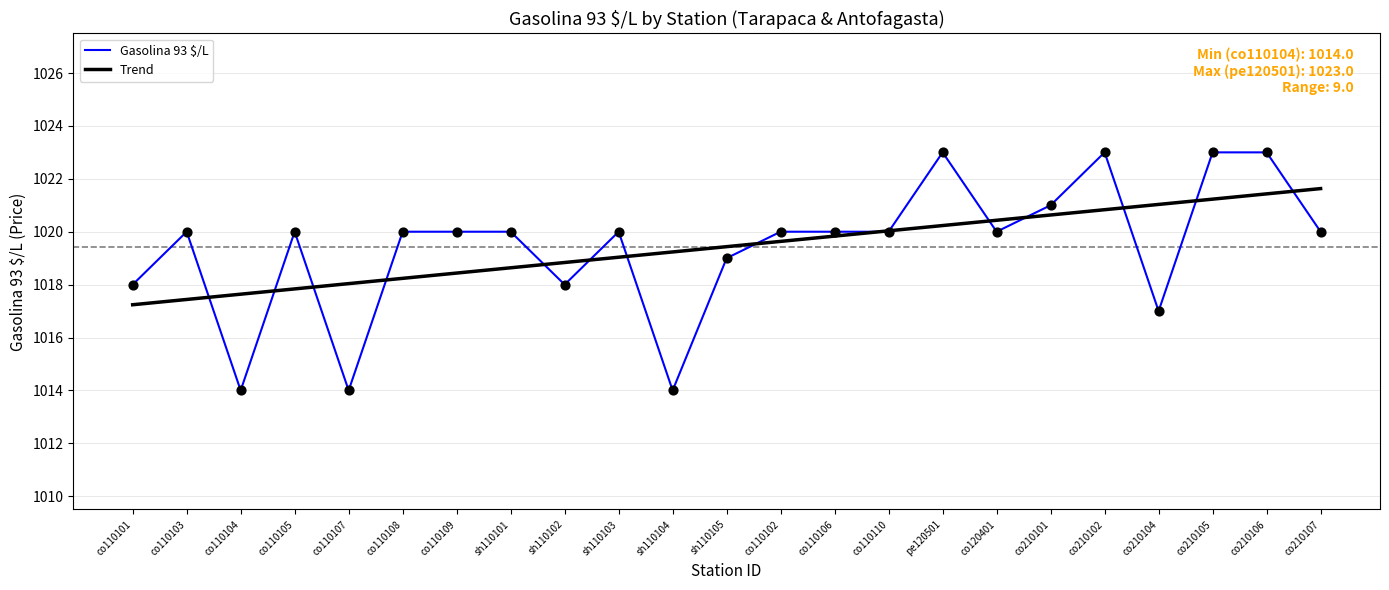

What is the total value across all series at co110109?

2038.4